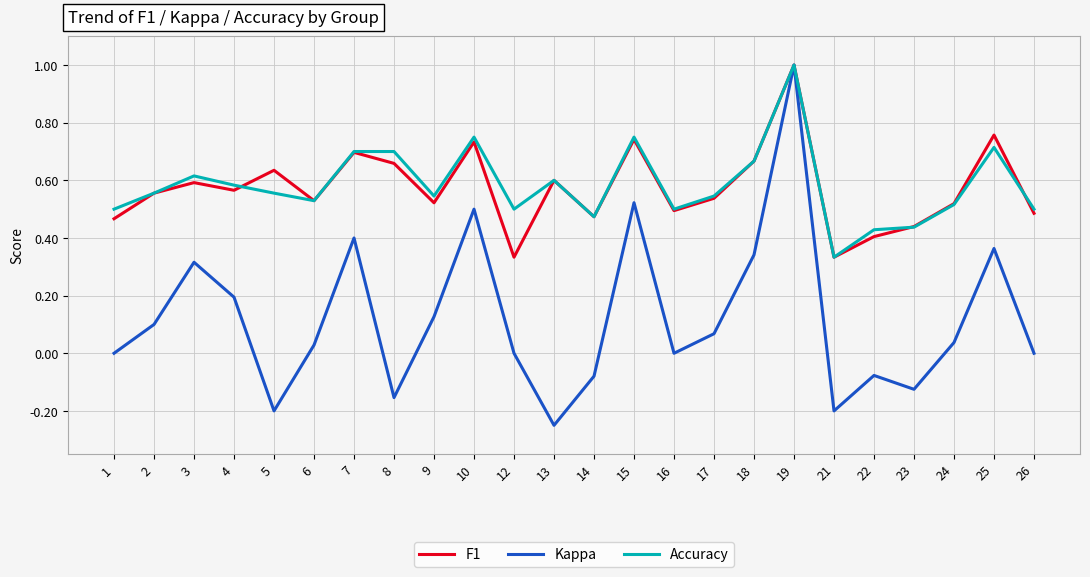

Which series has the widest spread of values?

Kappa